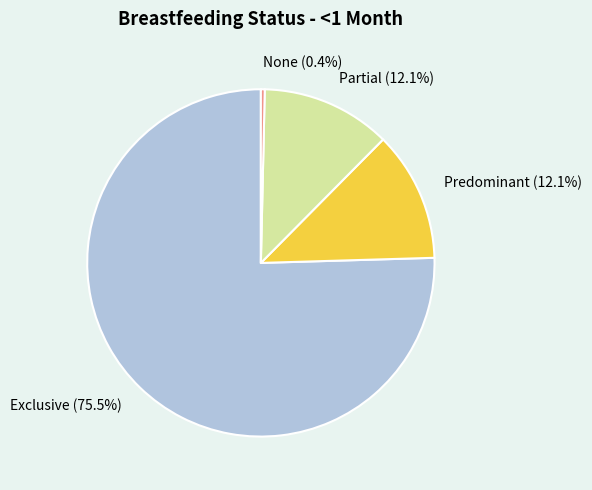

To the nearest percent, what is the difference between the Exclusive and Predominant slice percentages?

63%